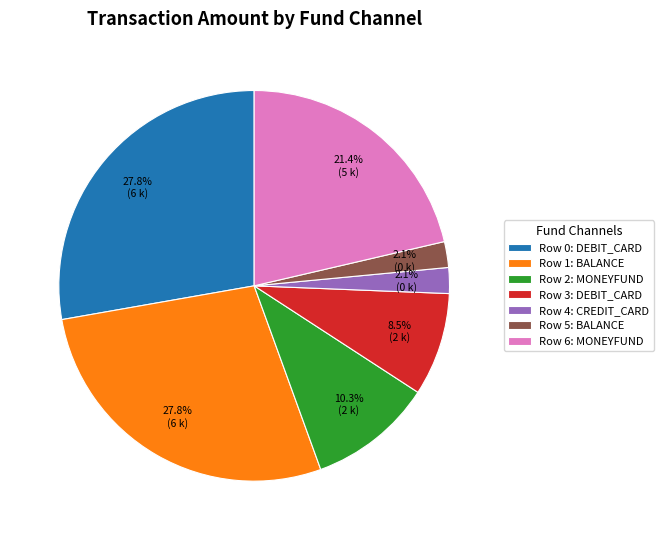

Does Row 2: MONEYFUND represent more than half of the total?

No